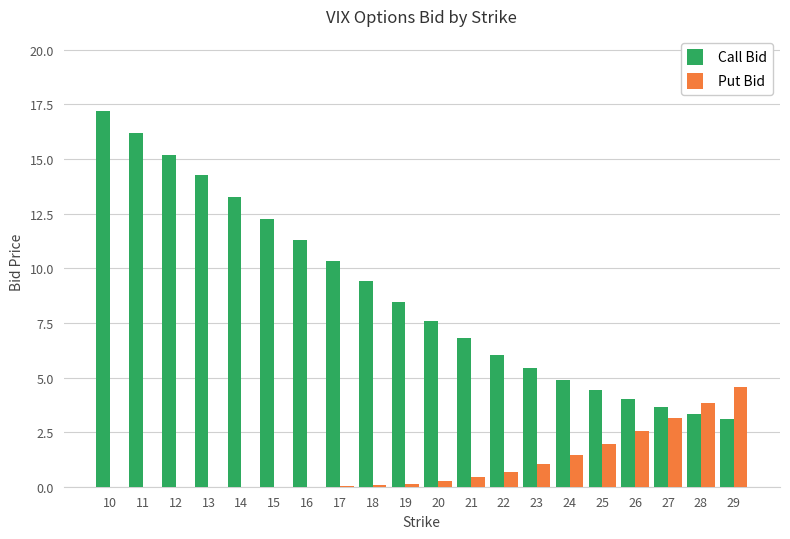

What is the spread (max minus min) of values at 24?

3.4